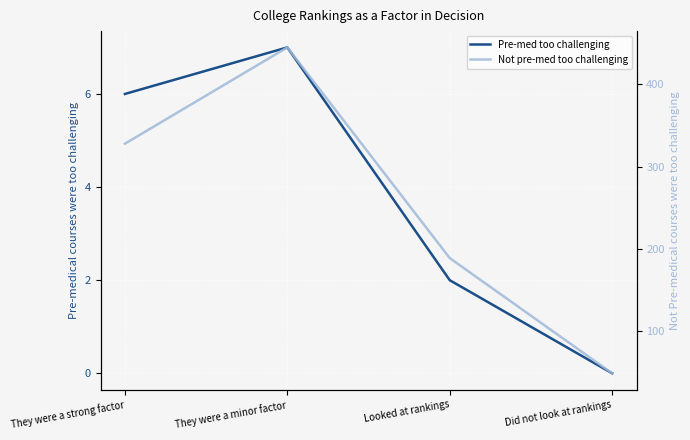

Reading left to right, transcribe all the data shown in this chart.

Pre-medical courses were too challenging: 6	7	2	0
Not Pre-medical courses were too challenging: 328	445	189	49